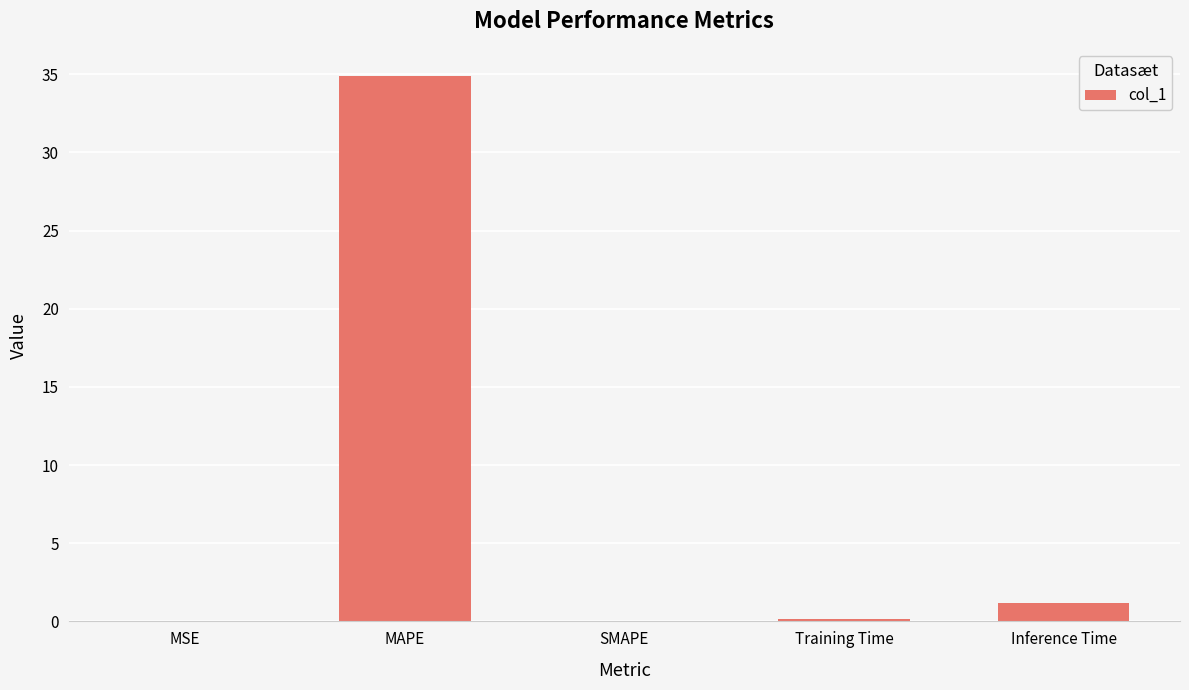

What value does the data have at Inference Time?

1.1